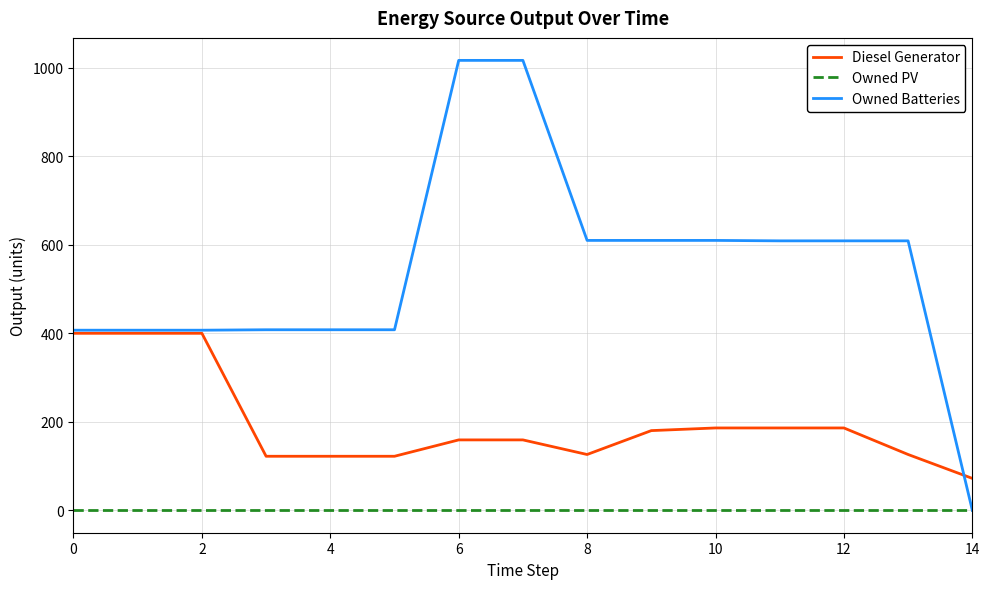

List the series in order of their overall mean, lowest first.

Owned PV, Diesel Generator, Owned Batteries